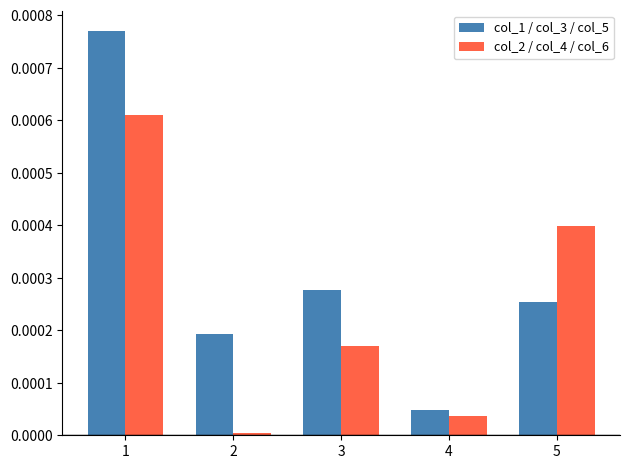

The value of col_2 / col_4 / col_6 at 3 is 0.0. True or false?

True